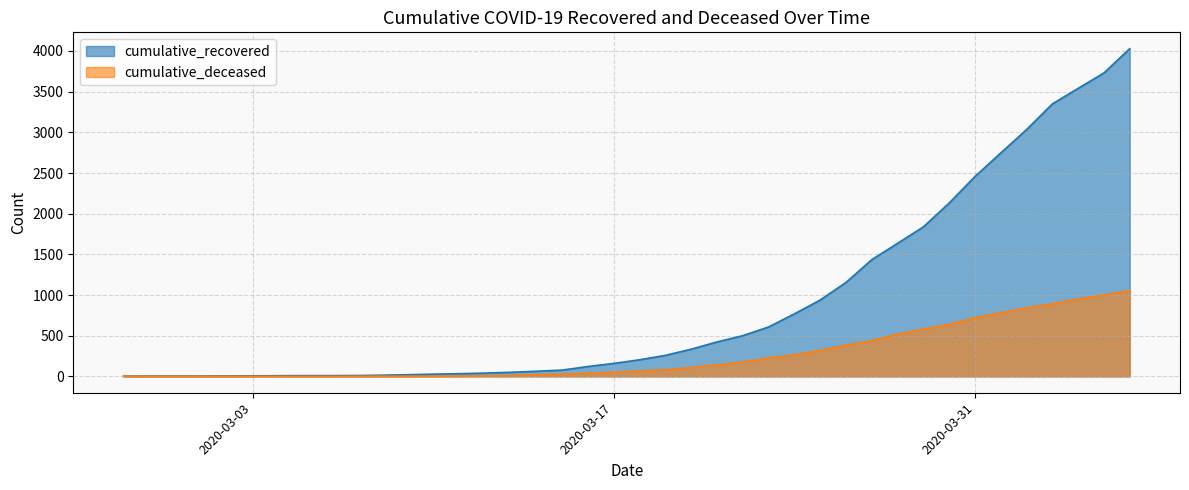

Reading left to right, what are all the values shown in this chart?

cumulative_recovered: 2020-02-27=3	2020-02-28=4	2020-02-29=4	2020-03-01=4	2020-03-02=5	2020-03-03=6	2020-03-04=8	2020-03-05=9	2020-03-06=9	2020-03-07=10	2020-03-08=14	2020-03-09=20	2020-03-10=27	2020-03-11=33	2020-03-12=40	2020-03-13=50	2020-03-14=63	2020-03-15=77	2020-03-16=121	2020-03-17=159	2020-03-18=204	2020-03-19=258	2020-03-20=334	2020-03-21=423	2020-03-22=500	2020-03-23=607	2020-03-24=768	2020-03-25=938	2020-03-26=1154	2020-03-27=1434	2020-03-28=1635	2020-03-29=1837	2020-03-30=2130	2020-03-31=2456	2020-04-01=2746	2020-04-02=3033	2020-04-03=3349	2020-04-04=3540	2020-04-05=3730	2020-04-06=4028
cumulative_deceased: 2020-02-27=0	2020-02-28=0	2020-02-29=0	2020-03-01=0	2020-03-02=0	2020-03-03=0	2020-03-04=0	2020-03-05=0	2020-03-06=0	2020-03-07=1	2020-03-08=2	2020-03-09=2	2020-03-10=2	2020-03-11=4	2020-03-12=6	2020-03-13=11	2020-03-14=20	2020-03-15=28	2020-03-16=37	2020-03-17=51	2020-03-18=65	2020-03-19=82	2020-03-20=108	2020-03-21=141	2020-03-22=176	2020-03-23=226	2020-03-24=264	2020-03-25=320	2020-03-26=385	2020-03-27=437	2020-03-28=519	2020-03-29=580	2020-03-30=640	2020-03-31=721	2020-04-01=782	2020-04-02=841	2020-04-03=892	2020-04-04=952	2020-04-05=998	2020-04-06=1056